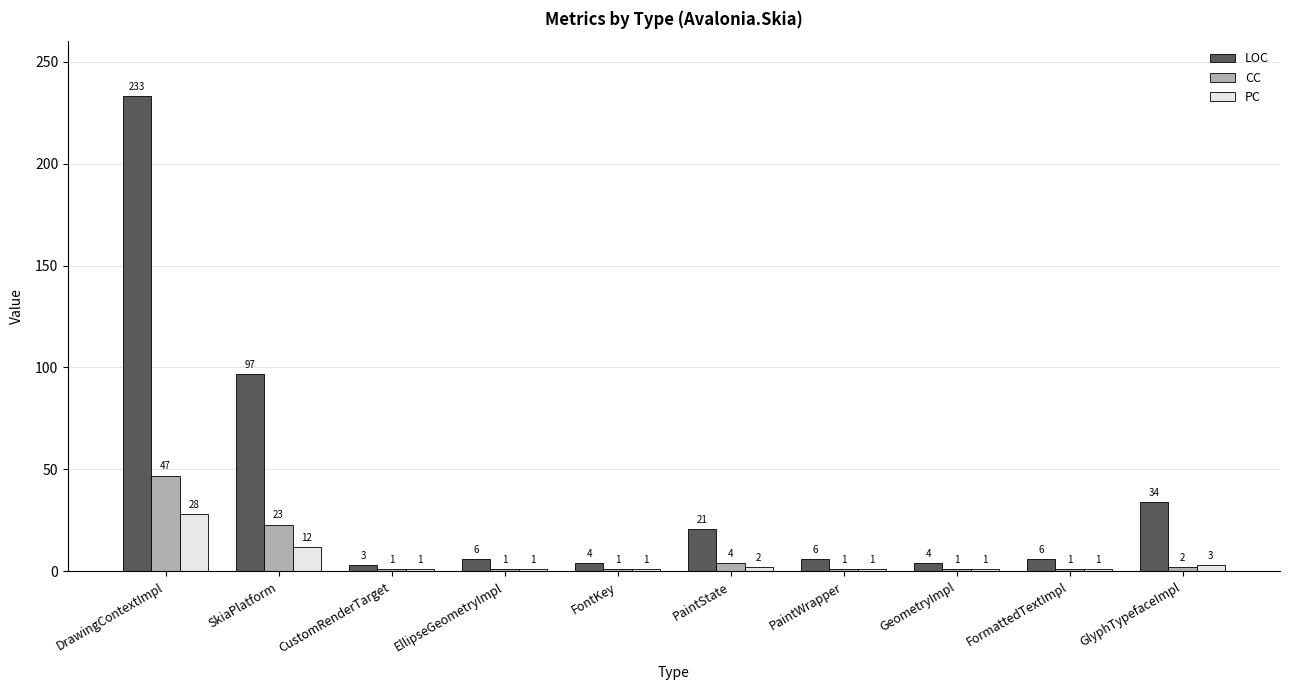

Which series has the largest range (max minus min)?

LOC